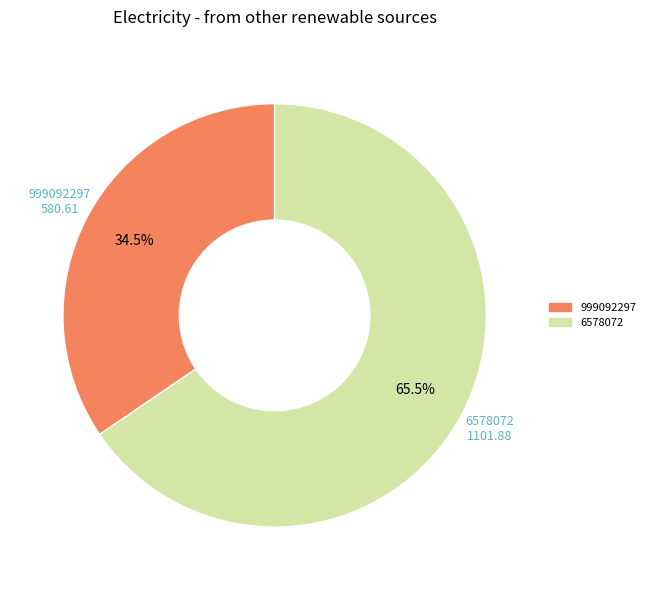

Approximately how many times larger is the value at 999092297 compared to 6578072?

0.5